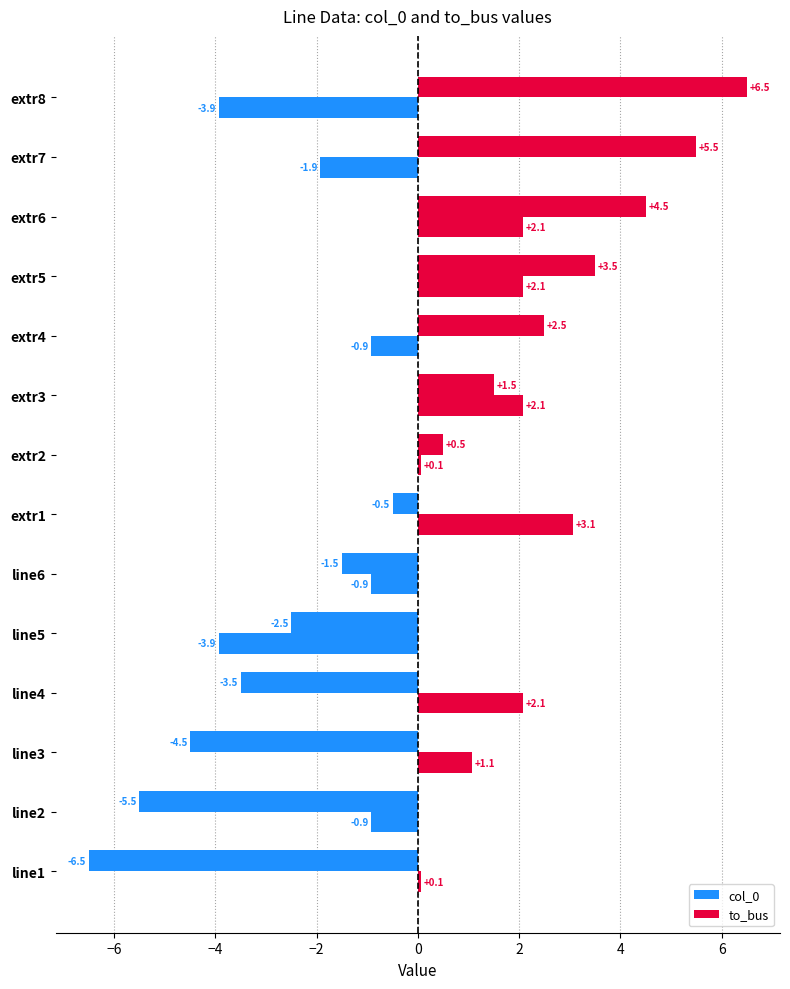

Which series has the largest total across all categories?

col_0